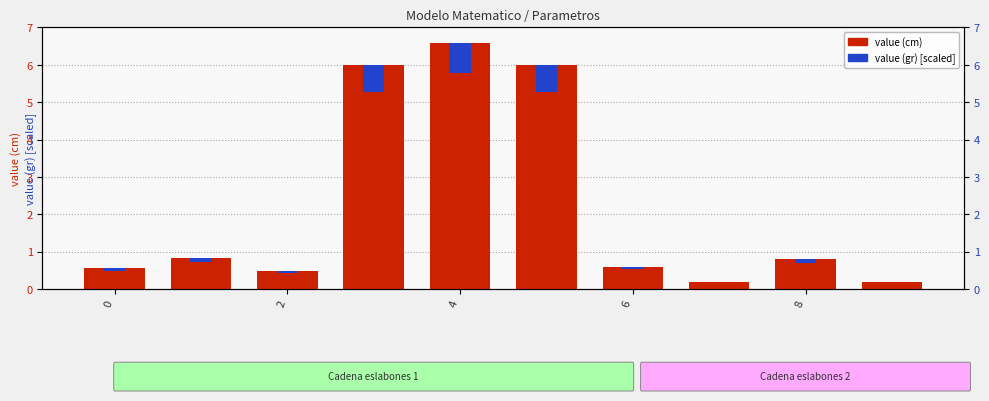

What is the label of the 3rd bar from the left?

2